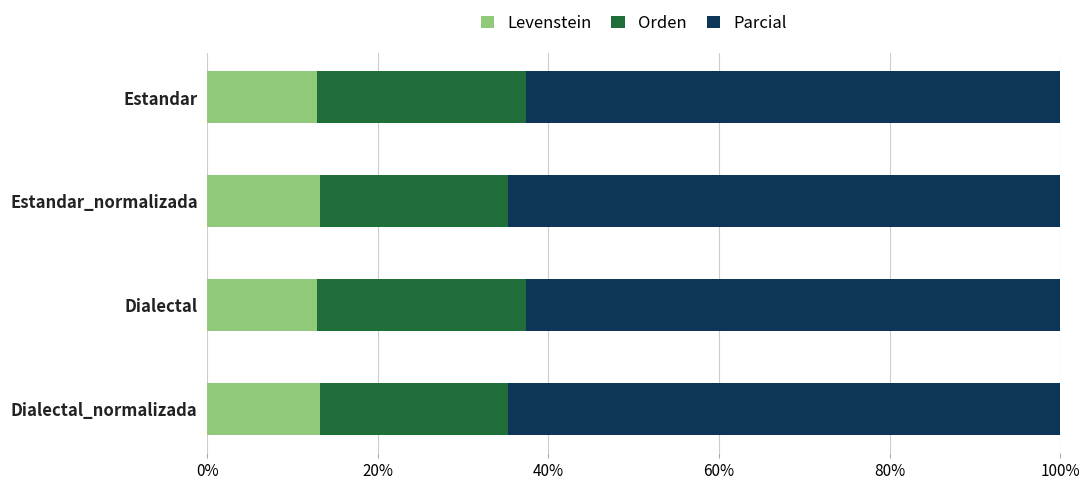

True or false: Levenstein has a value of 18.2 at Estandar.

False